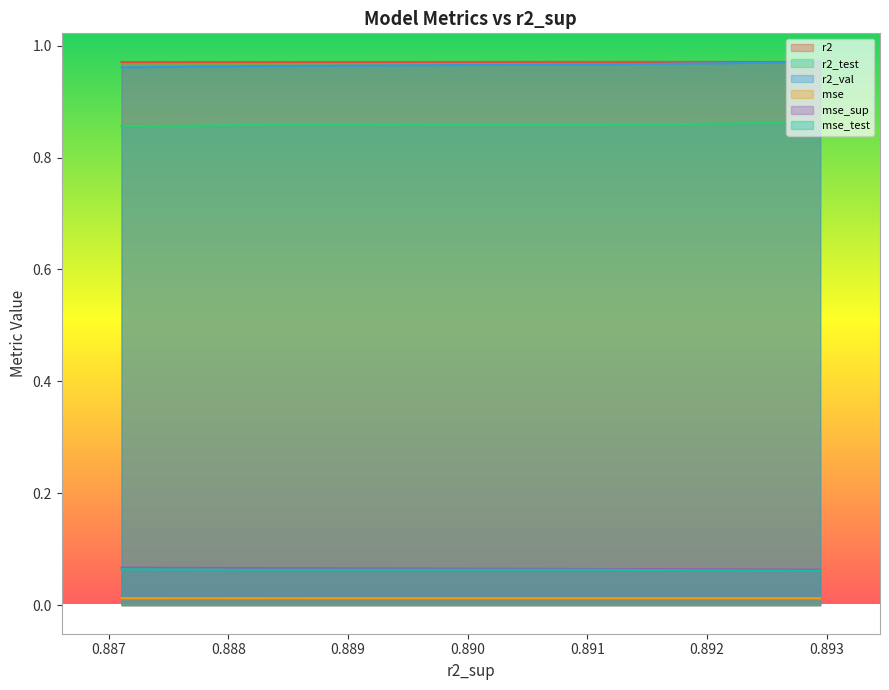

Does the chart display data point markers on the line(s)?

No